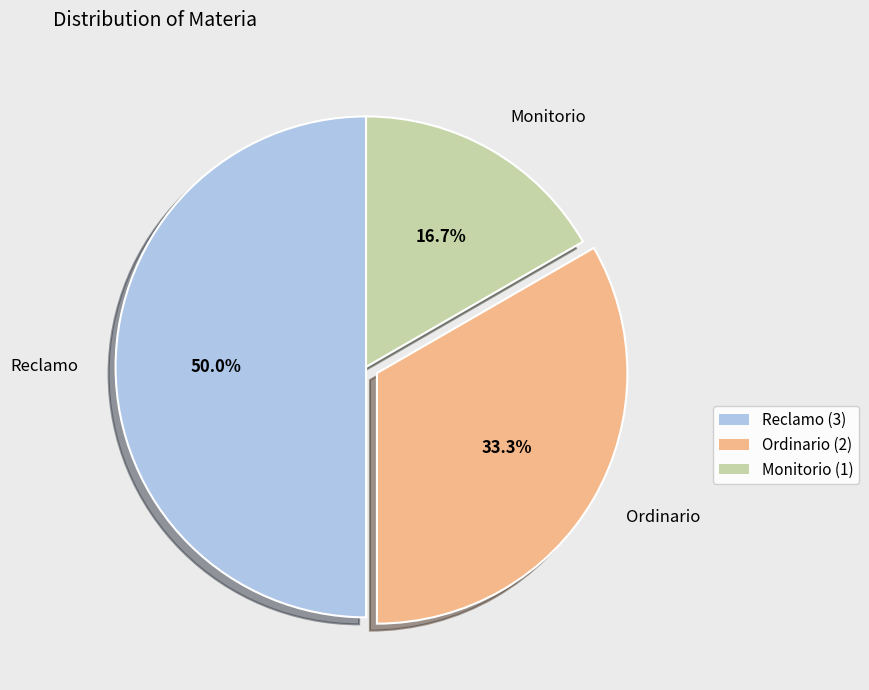

Rank the categories by value from highest to lowest.

Reclamo, Ordinario, Monitorio